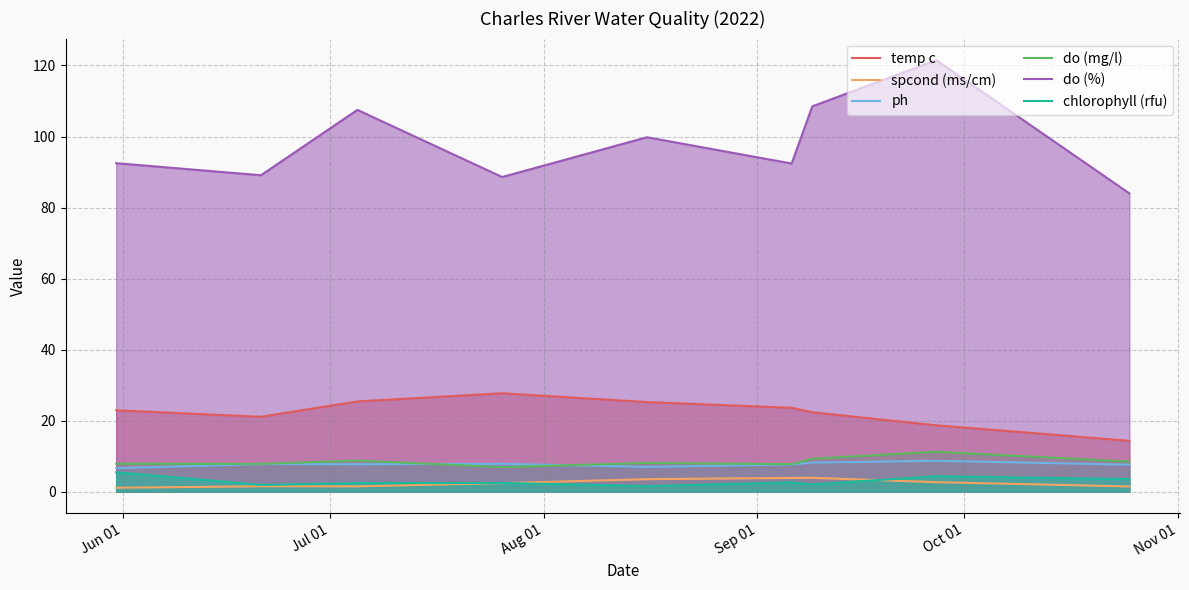

Which series has the largest total across all categories?

do (%)